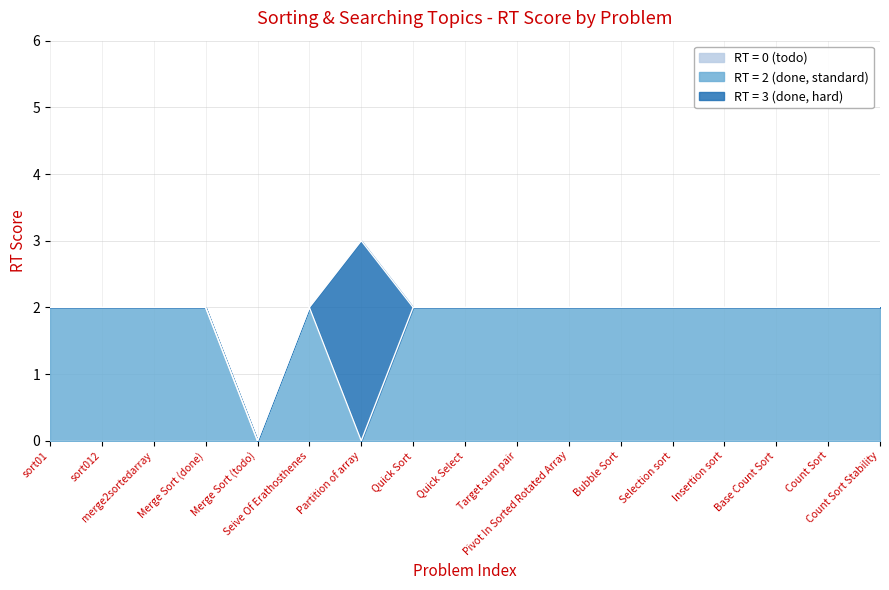

In RT = 3 (done, hard), how many points are higher than both neighbors (excluding endpoints)?

1